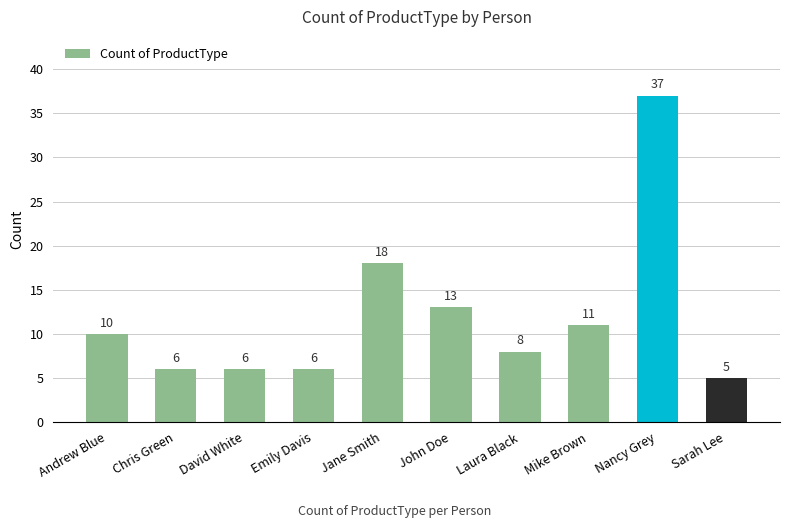

What is the difference between the second highest and minimum values?

13